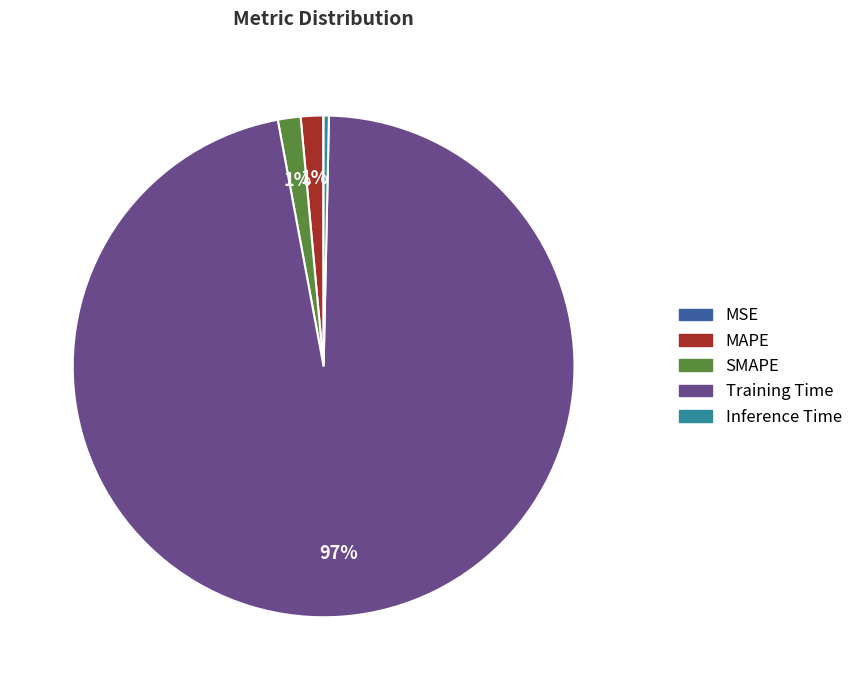

Between Training Time and MAPE, which is larger?

Training Time